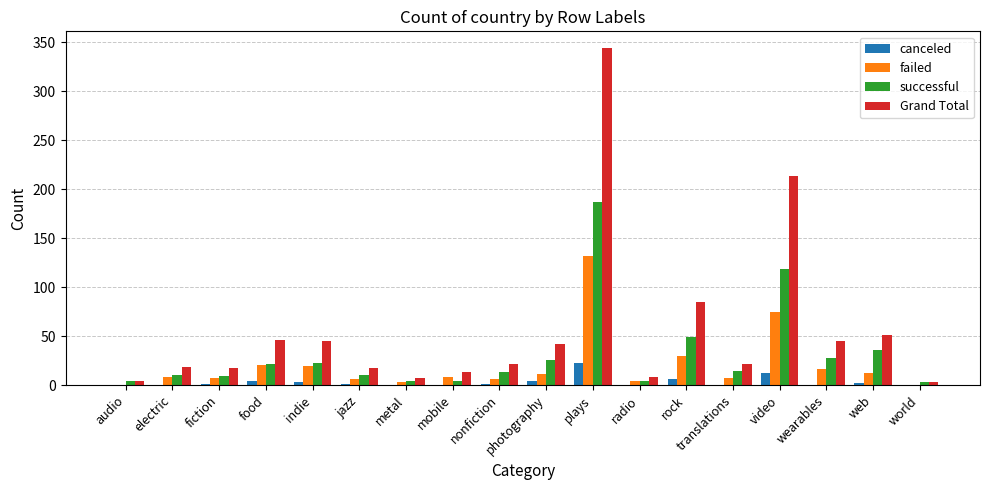

What is the total value across all series at electric?

36